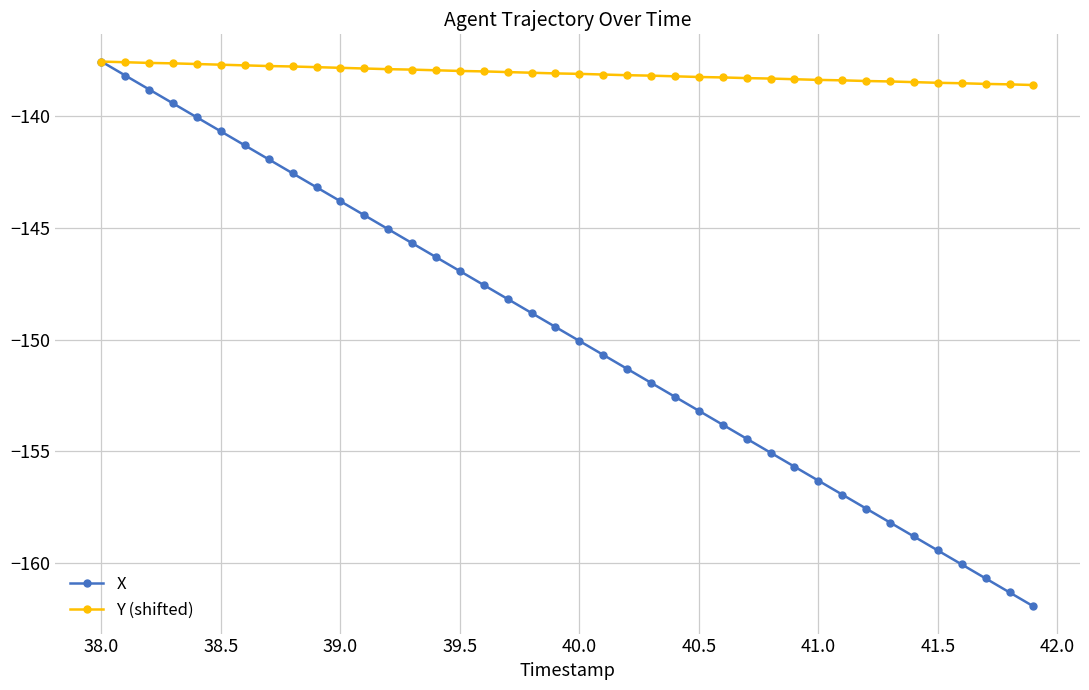

Which series has the largest total across all categories?

Y (shifted)